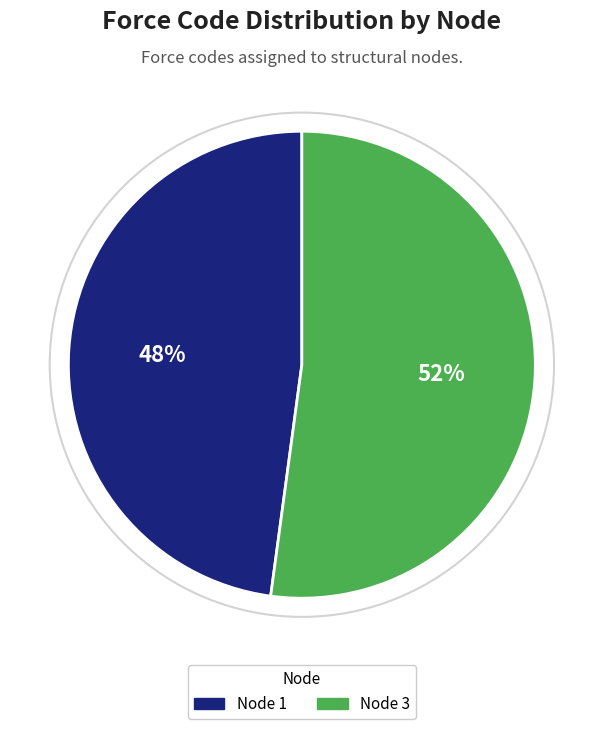

Is there any slice that represents more than half of the pie?

Yes